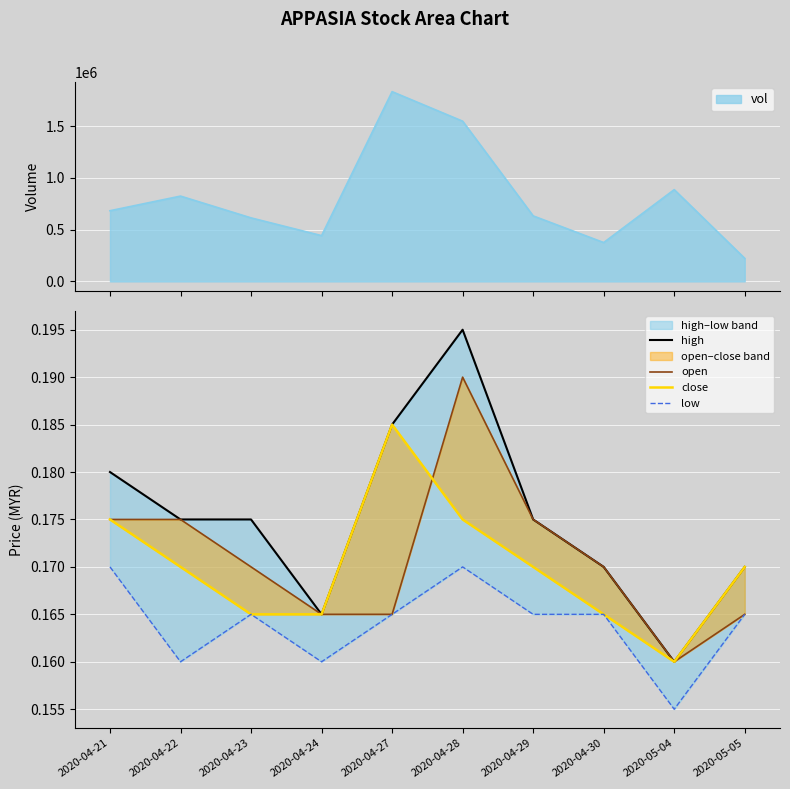

What is the total value across all series at 2020-04-29?

0.7